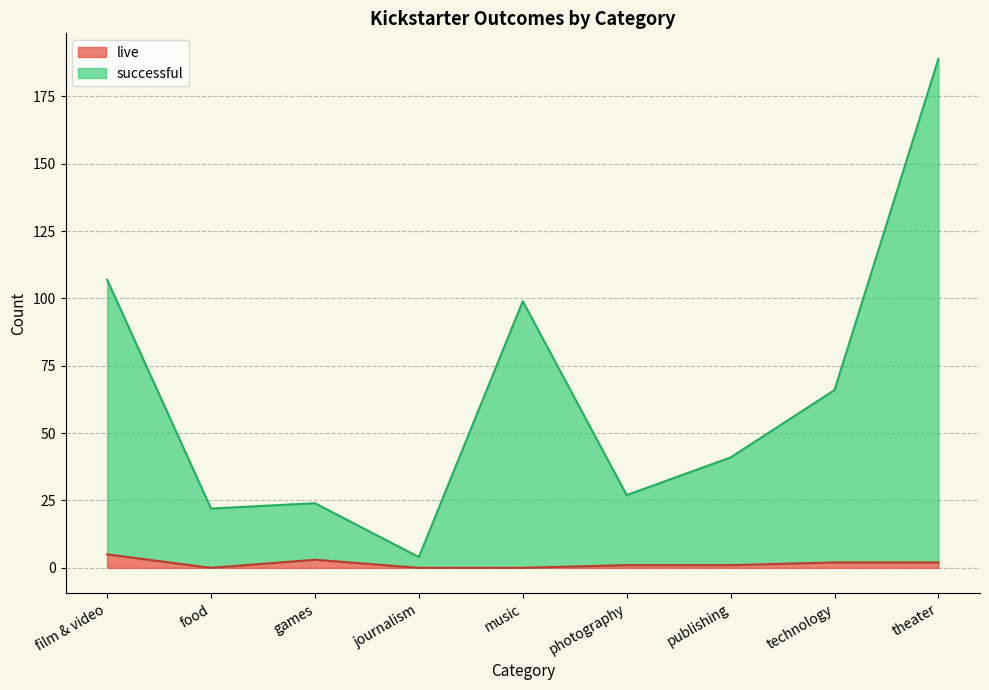

Between games and photography, which series saw the biggest shift?

successful